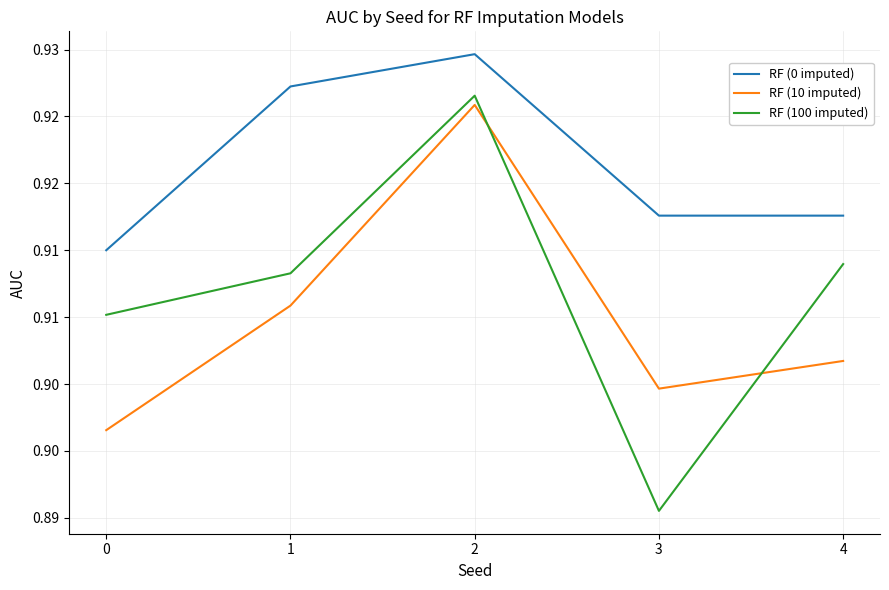

Is this an area chart (filled region under the line)?

No